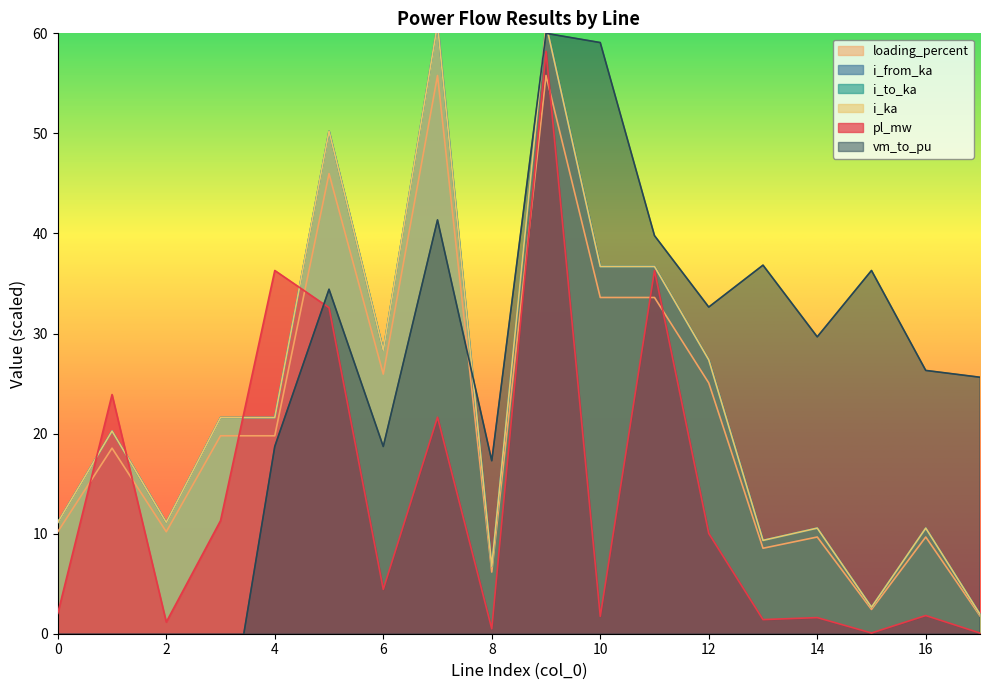

How many lines are shown in the chart?

6